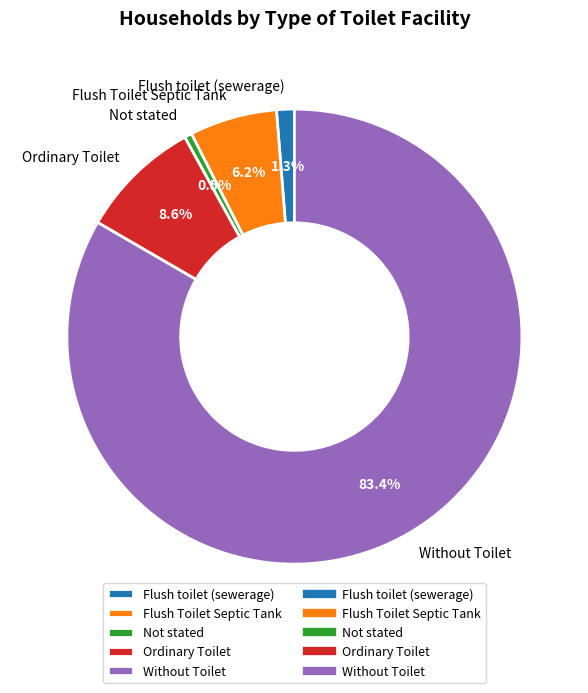

What is the largest slice in the pie chart?

Without Toilet